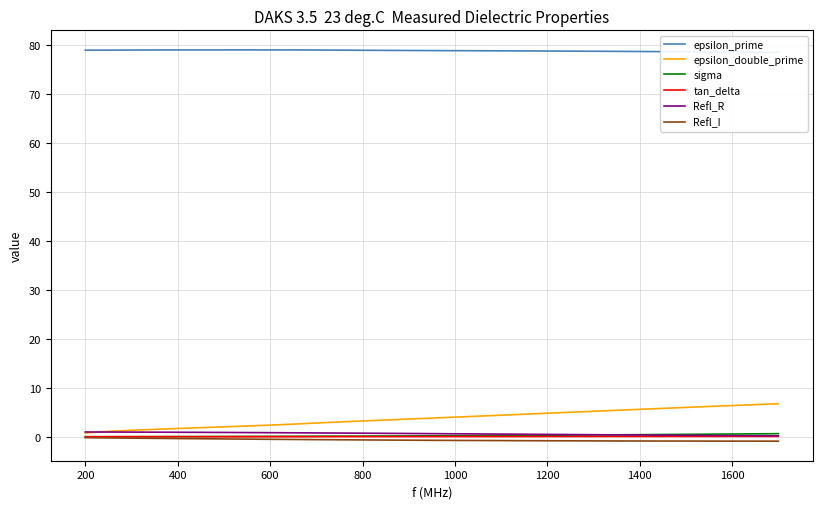

Does the chart have visible grid lines?

Yes